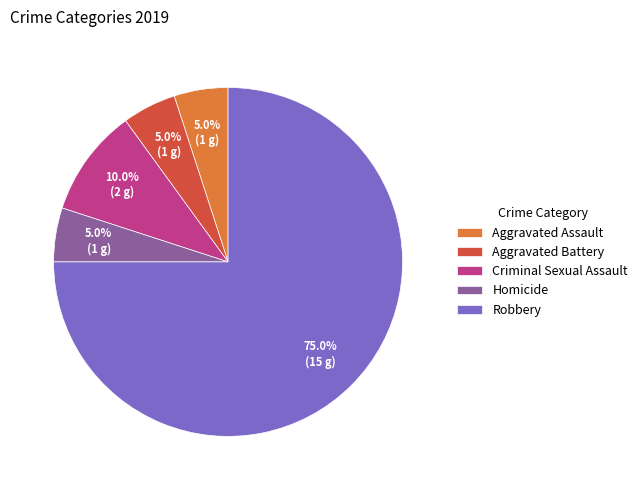

Is Aggravated Assault the majority of the pie?

No